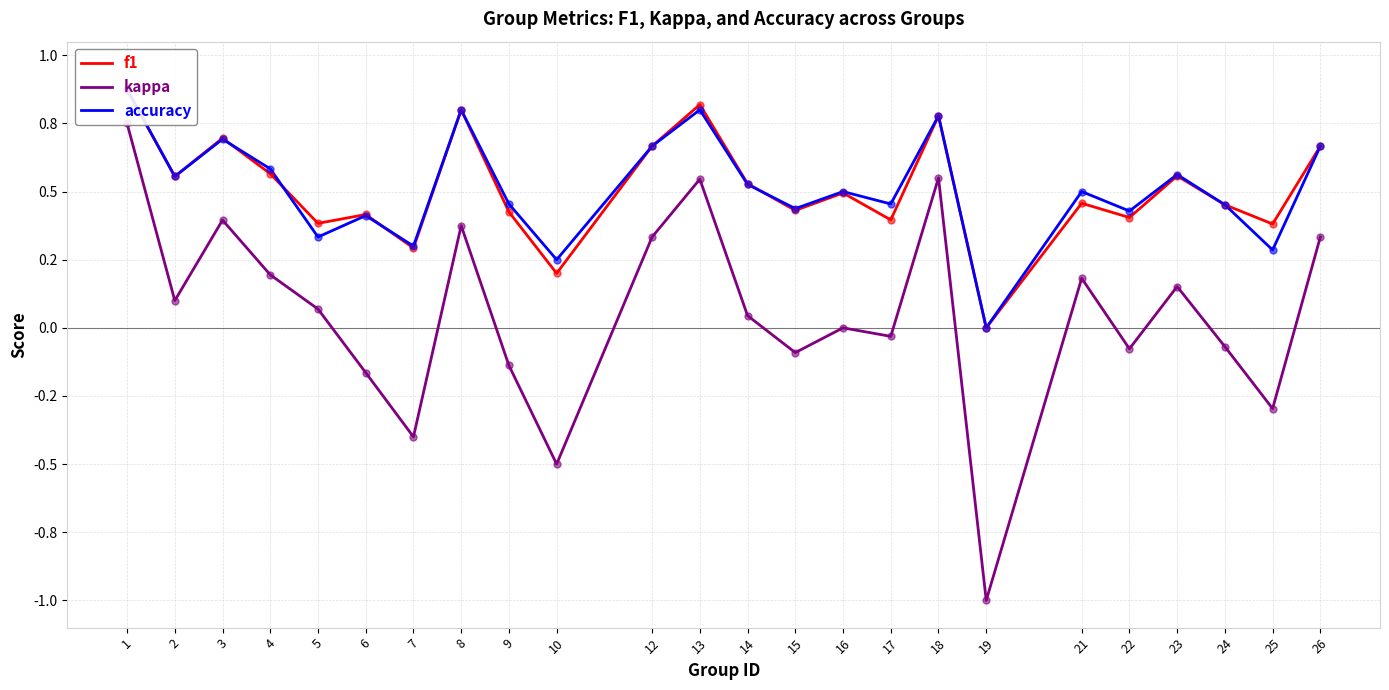

Is the value of f1 at 17 greater than the value of accuracy at 24?

No